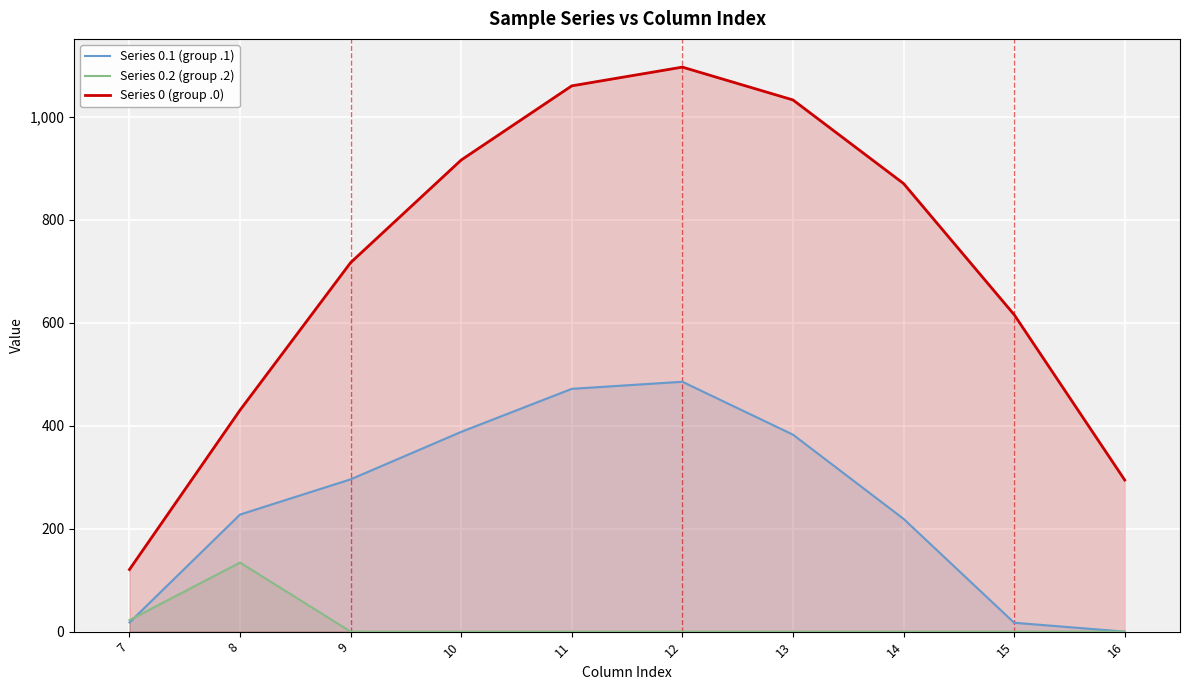

Is it true that Series 0 (group .0) equals 1582.7 at 12?

False